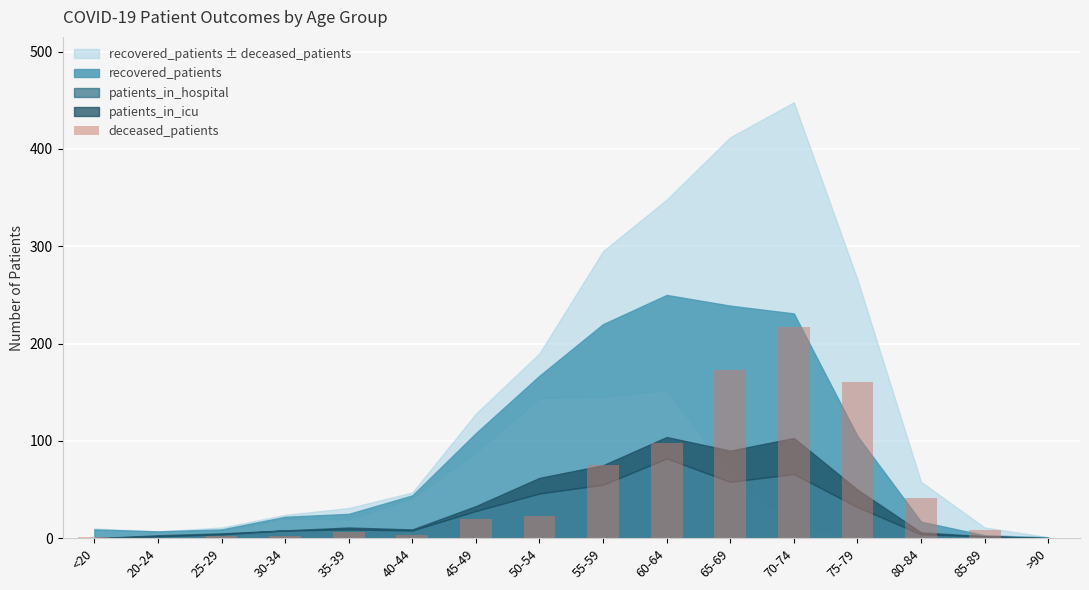

What is the change in value from 45-49 to 70-74?

+197